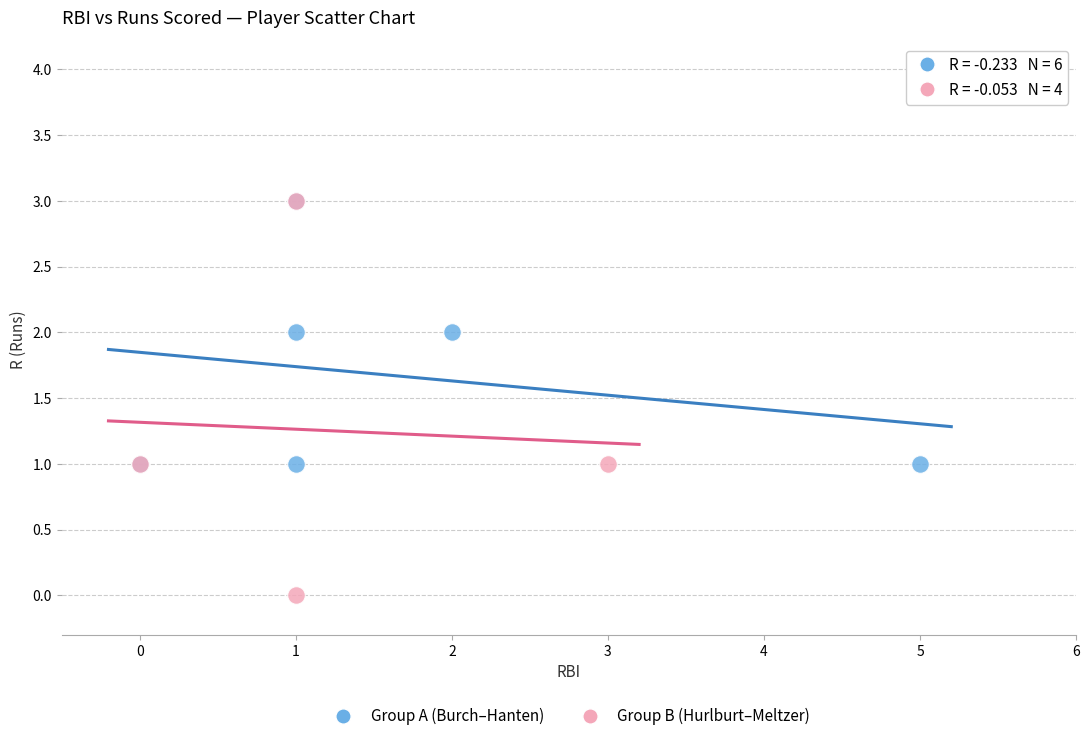

Which series has the largest Y range (max minus min)?

Group B (Hurlburt–Meltzer)